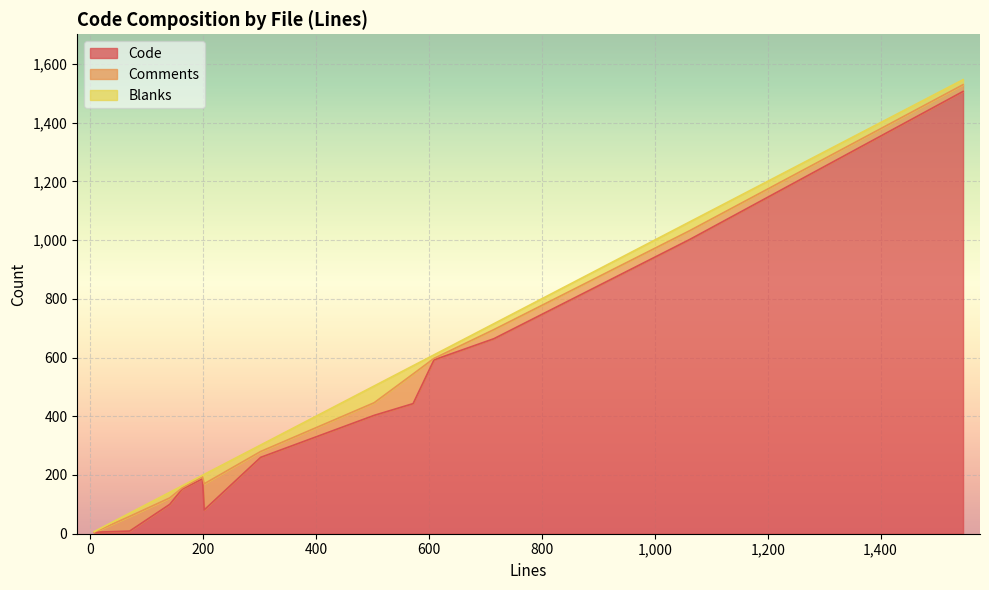

What is the spread (max minus min) of values at http.py?

1489